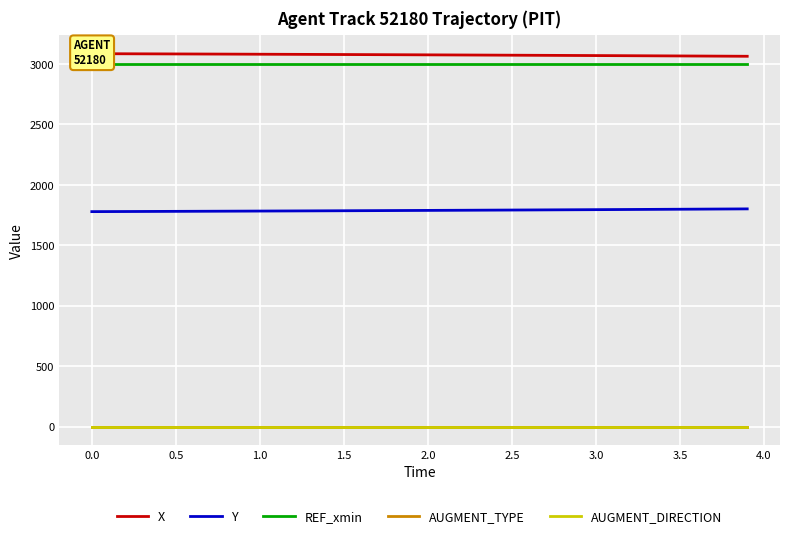

What is the greatest value displayed?

3084.7